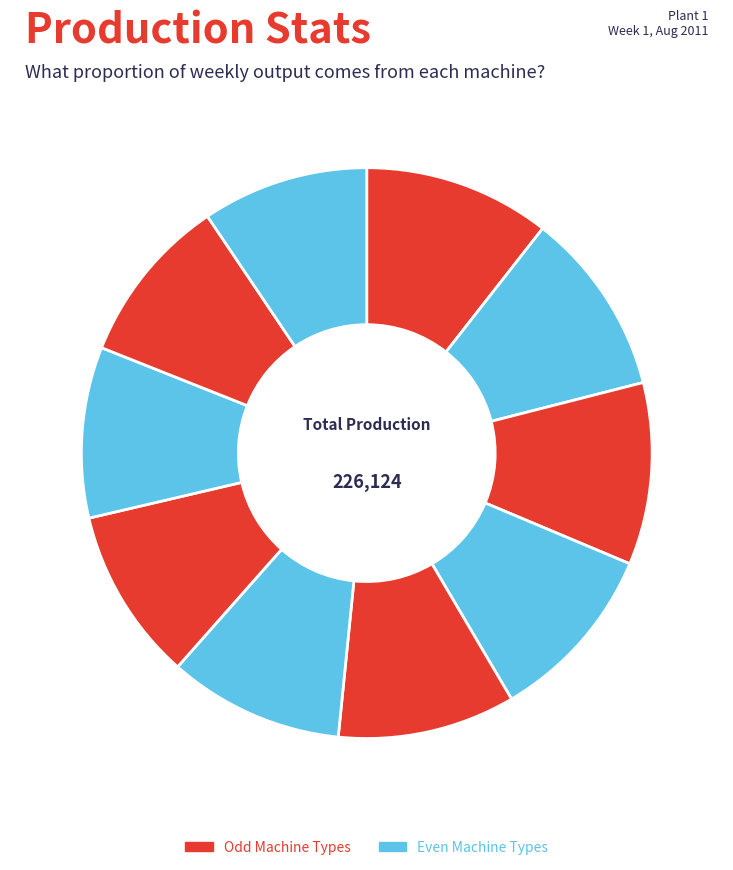

How many slices are in this pie chart?

10